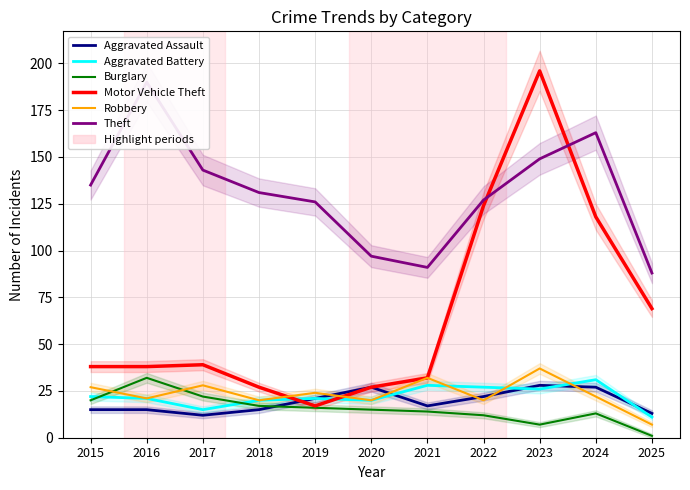

The Burglary series shows 9 at 2015. True or false?

False